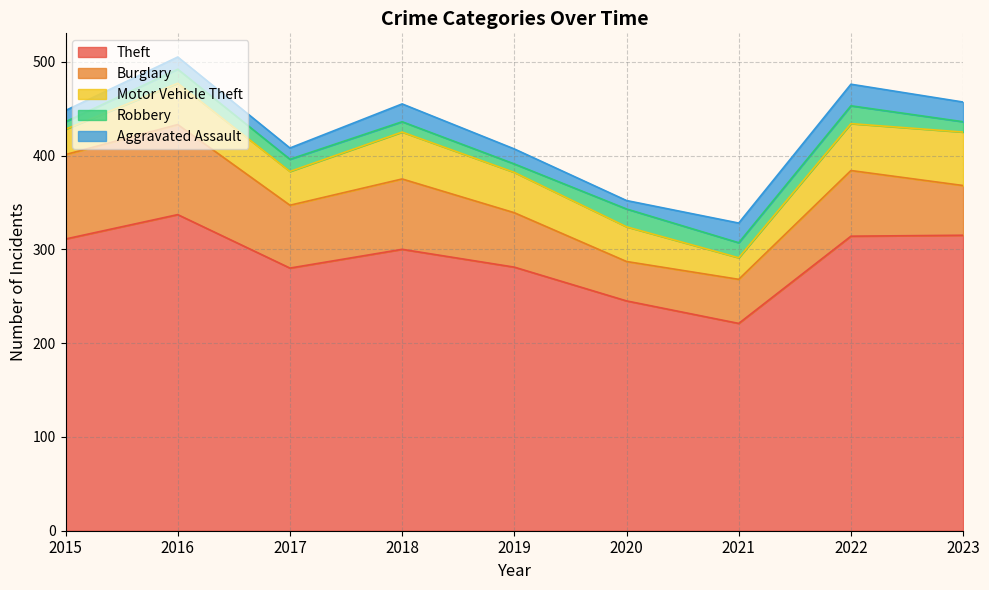

Which has a higher value, 2016 or 2022?

2016